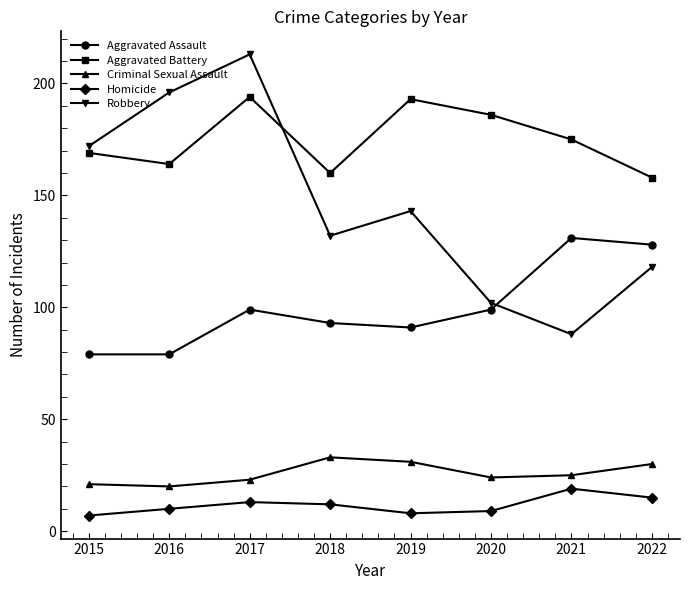

Is the value of Homicide at 2021 greater than the value of Aggravated Assault at 2015?

No